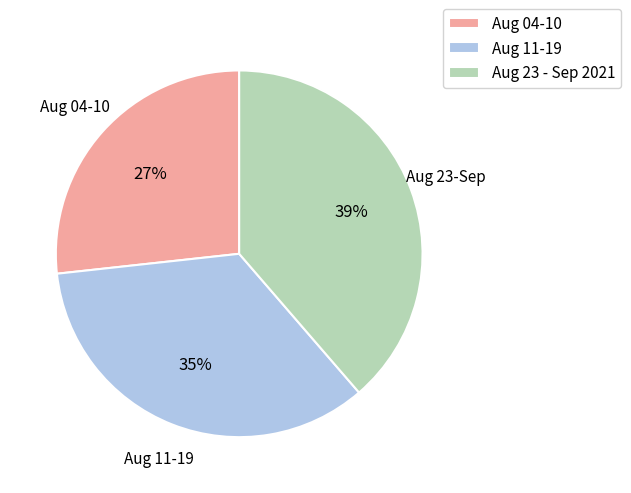

Is it true that Aug 11-19 is 41% of the pie?

False